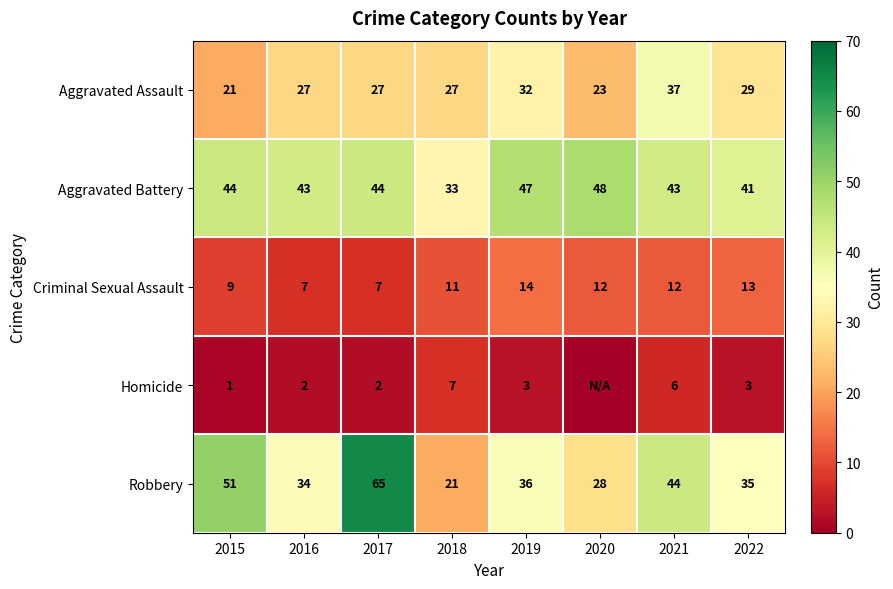

Which label corresponds to the smallest value in the chart?

2020